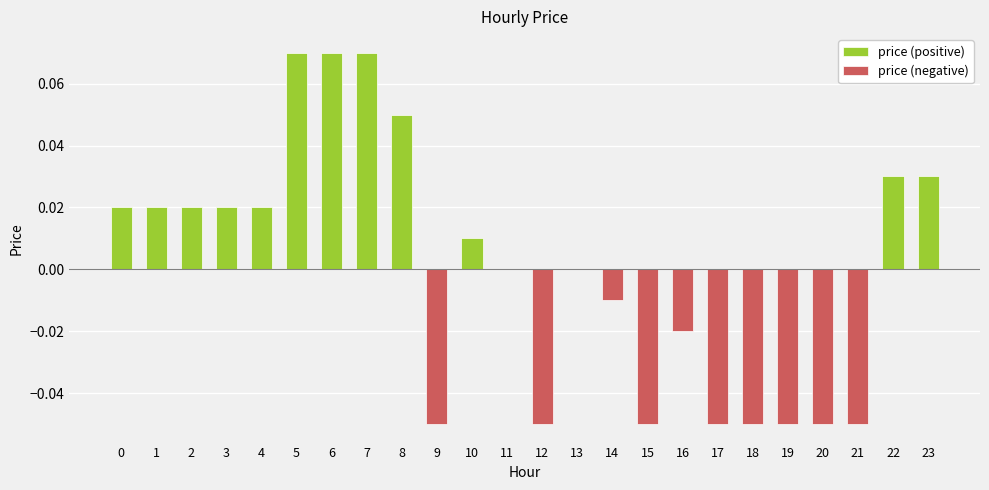

True or false: price (negative) has a value of -0.1 at 20.

False